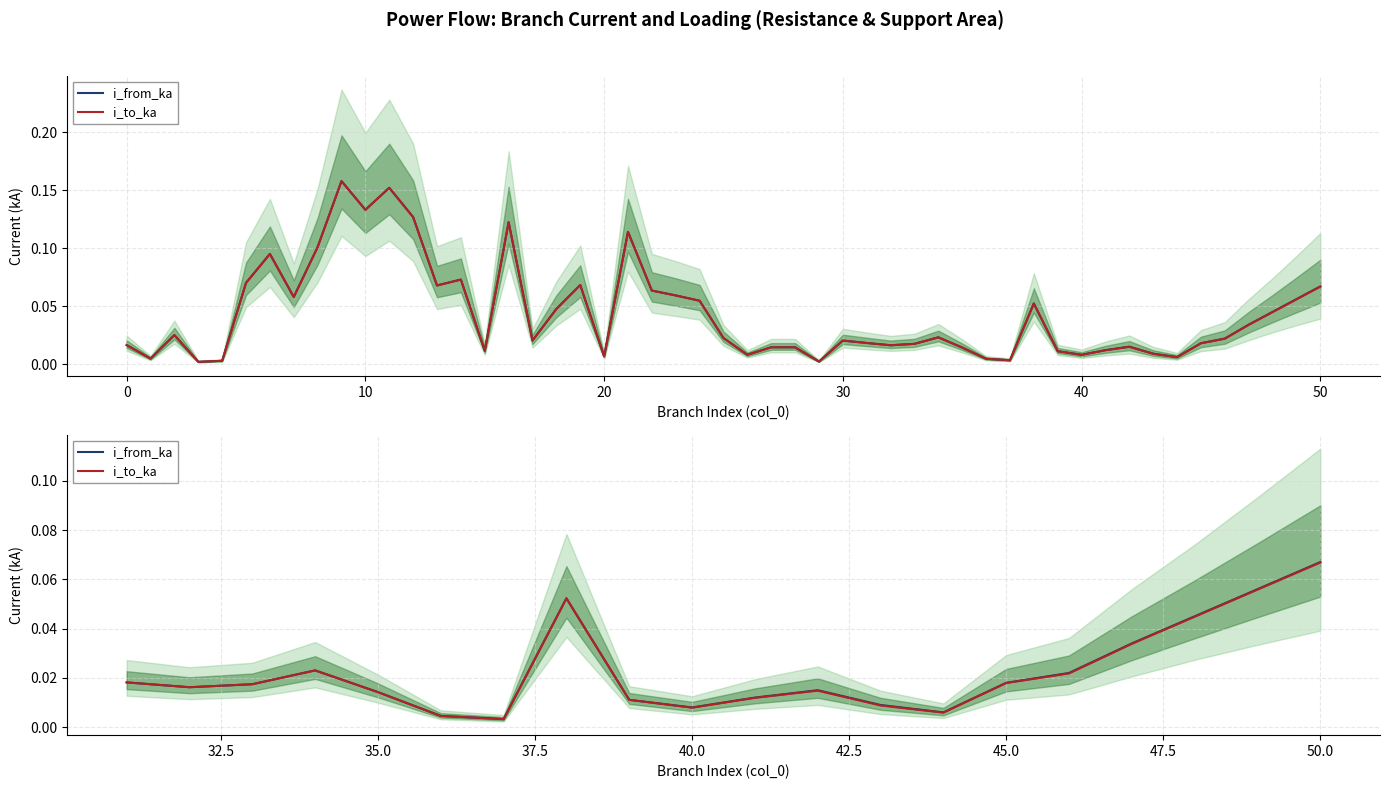

Which series has the largest range (max minus min)?

i_from_ka